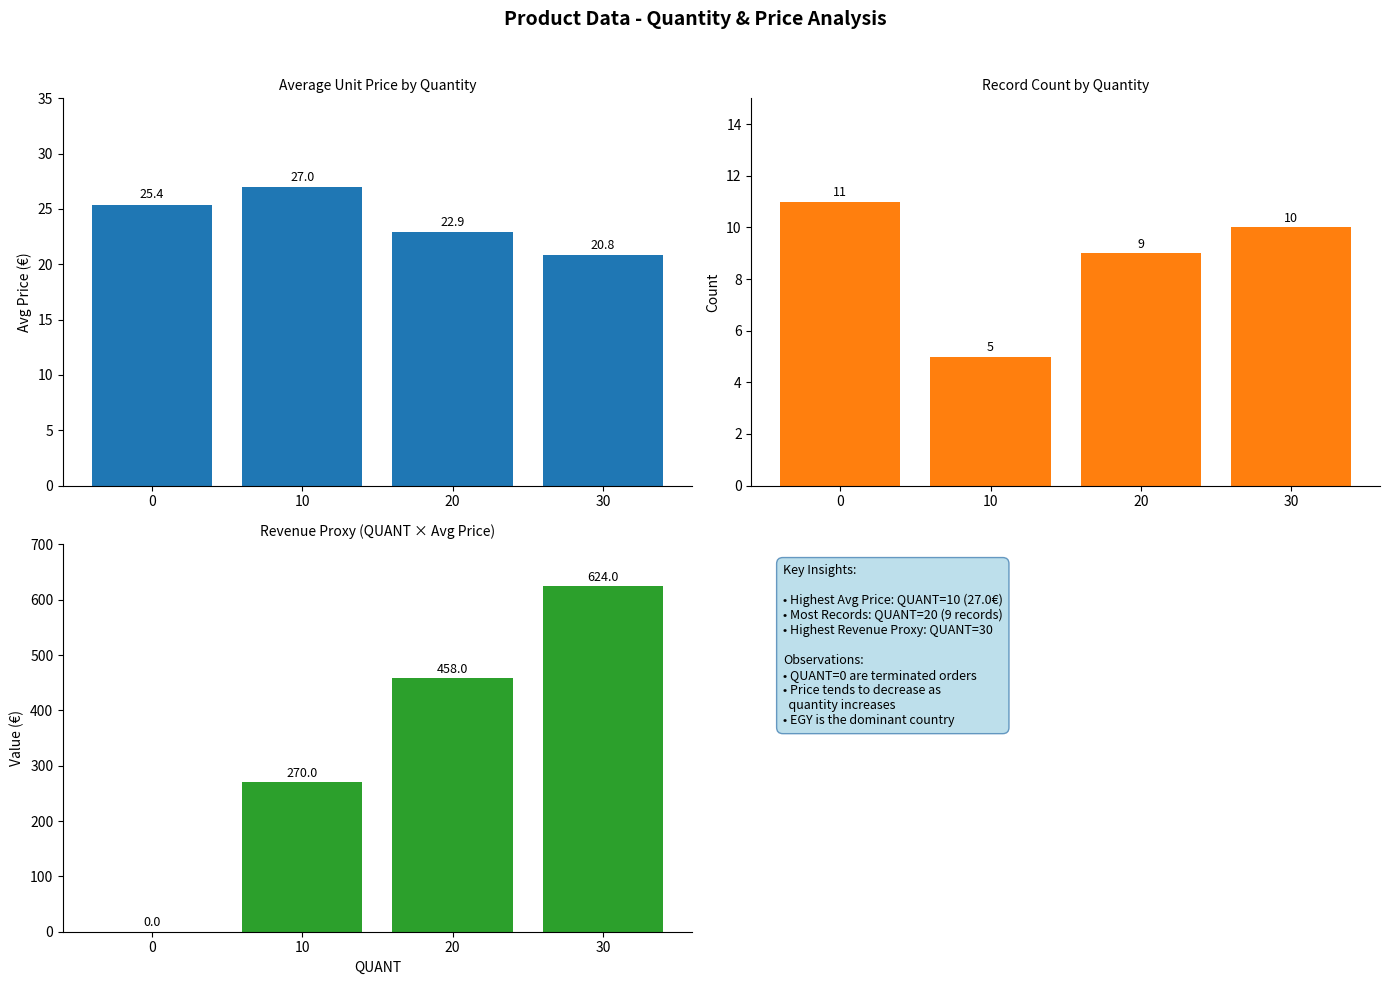

Are the bars horizontal?

No